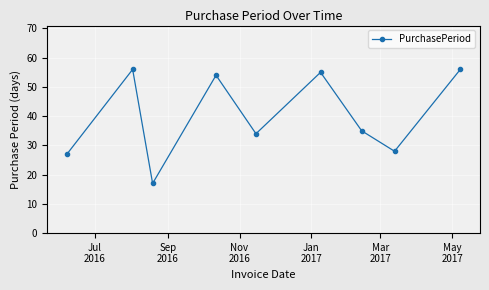

How many interior local valleys (lower than both neighbors) does the data have?

3